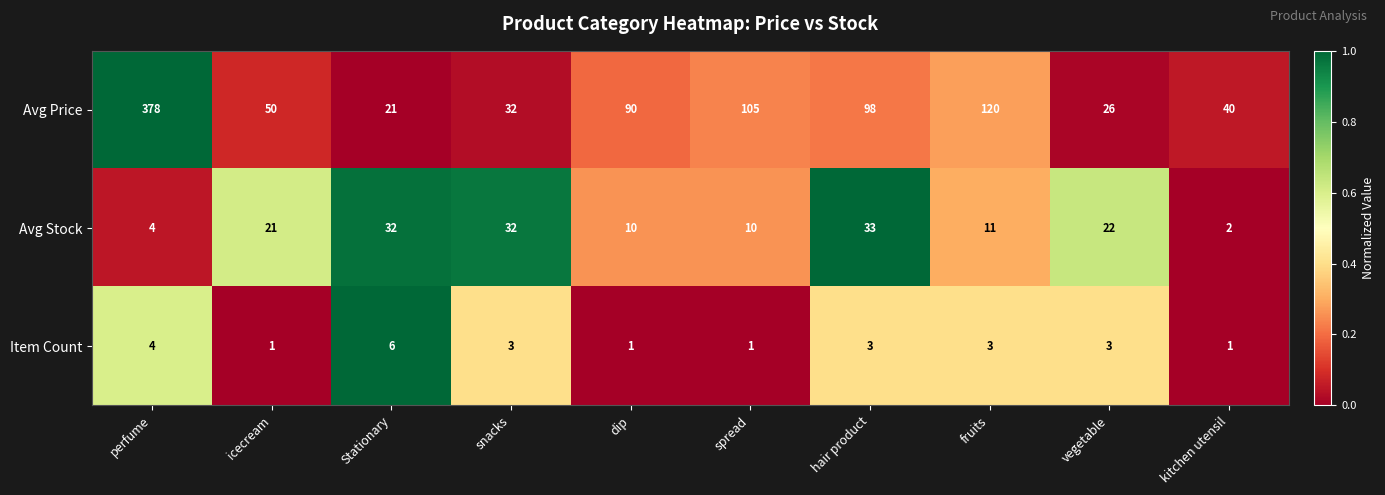

List the series in order of their peak value, highest first.

Avg Price, Avg Stock, Item Count